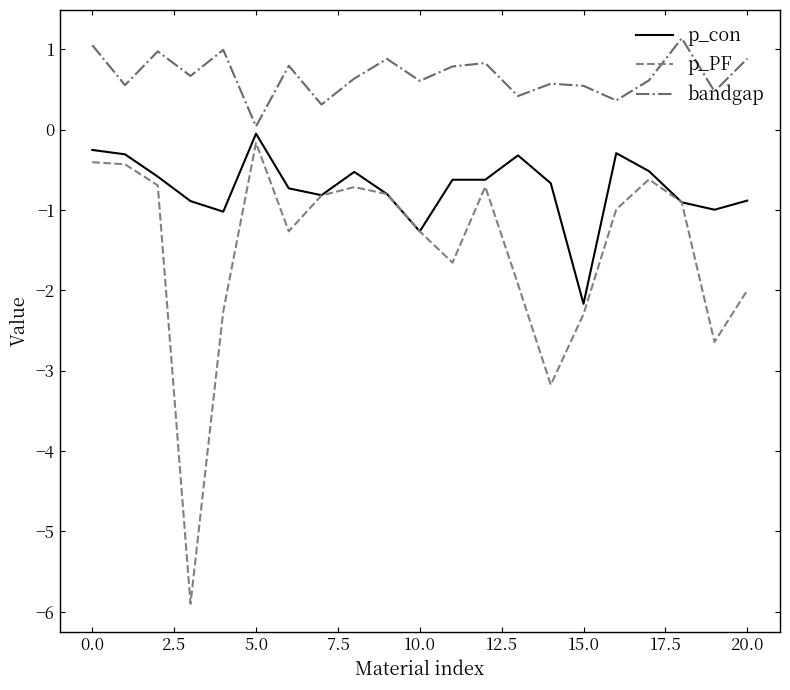

How many interior local valleys does the bandgap series have?

8